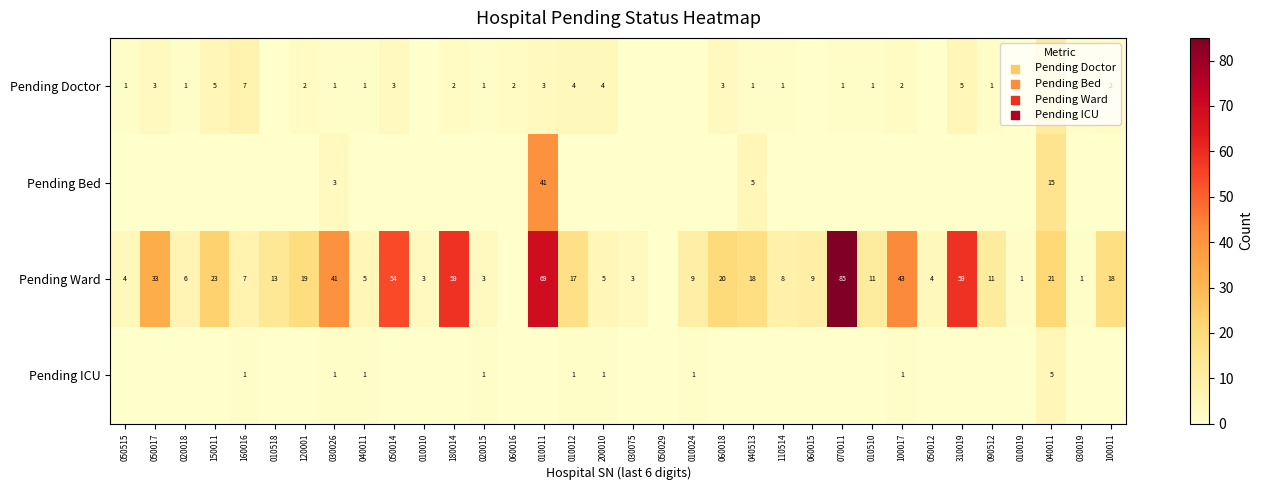

How many data points in Pending Doctor are less than 1?

8